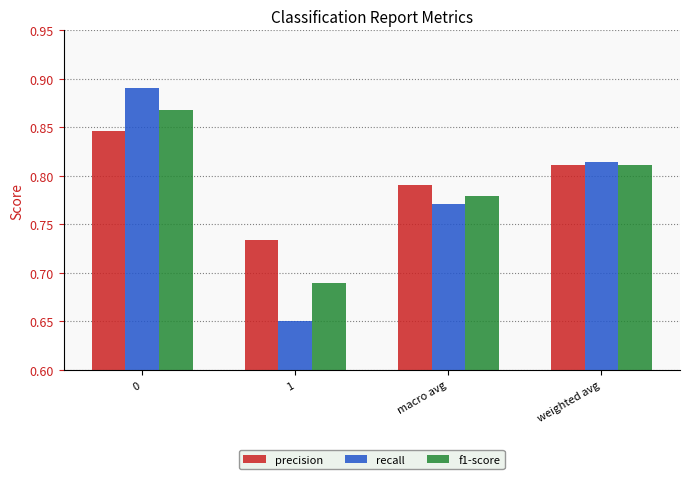

List the series in order of their overall mean, lowest first.

recall, f1-score, precision